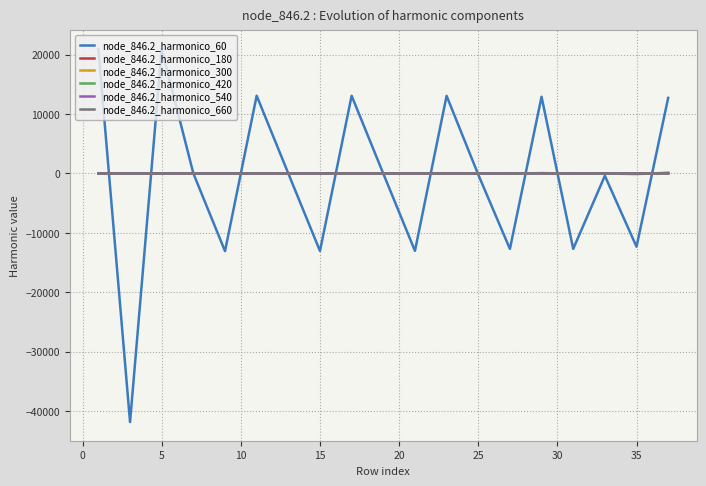

How many distinct data groups are displayed?

6